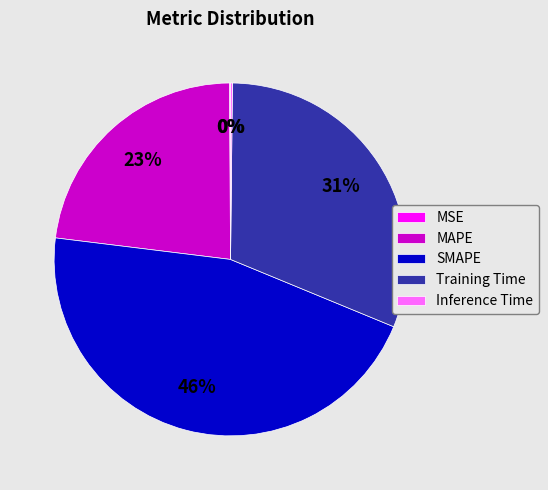

To the nearest percent, what portion does Training Time represent?

31%